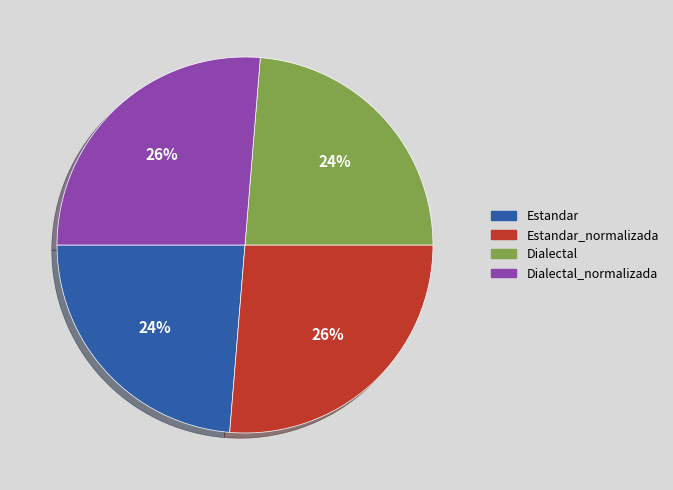

To the nearest percent, what is the average slice percentage?

25%